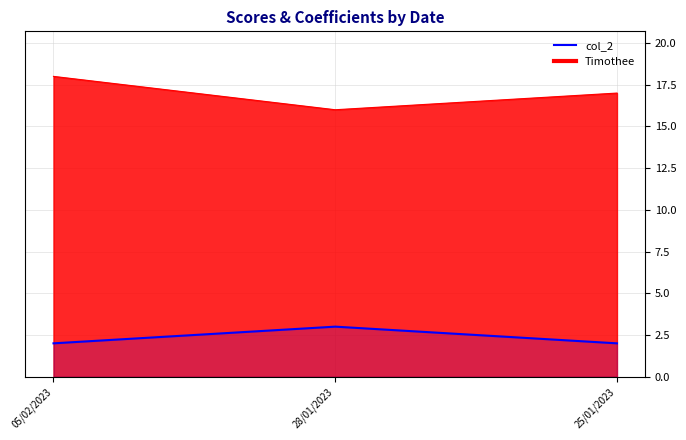

What is the maximum value shown in the chart?

18